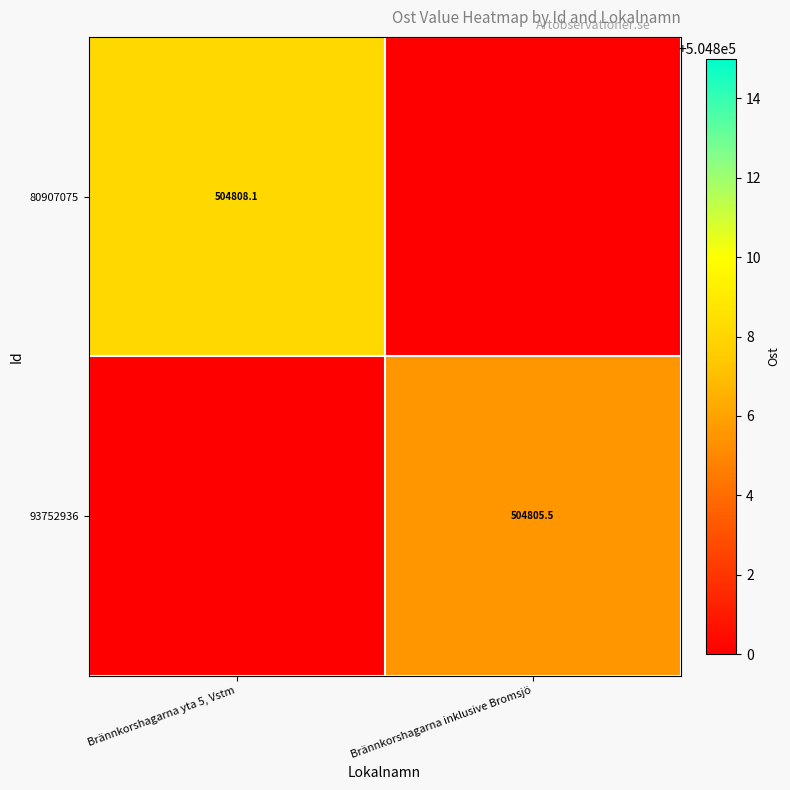

Is the value of 93752936 at Brännkorshagarna inklusive Bromsjö greater than the value of 80907075 at Brännkorshagarna yta 5, Vstm?

No